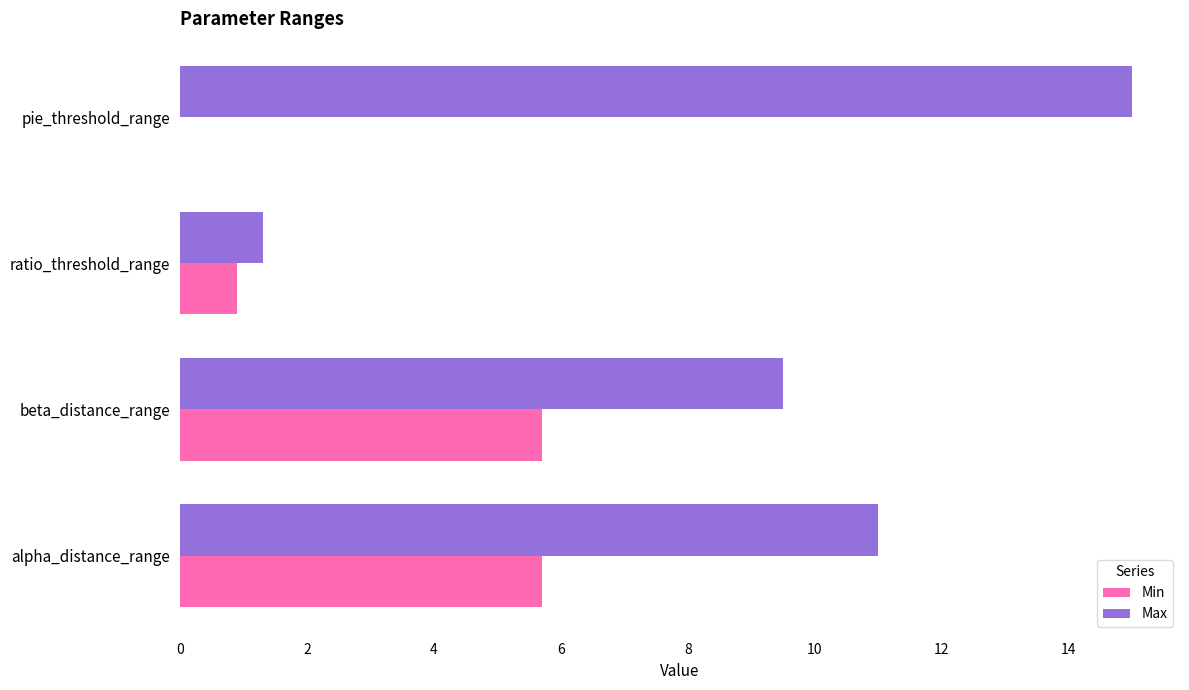

Which series has the largest total across all categories?

Max